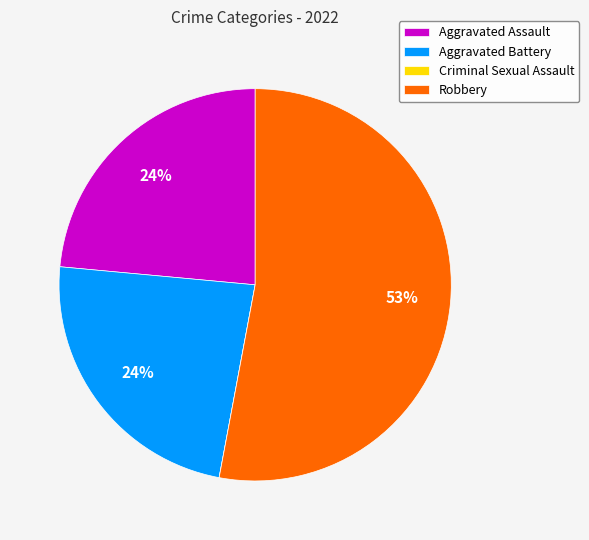

Which category has the biggest portion of the pie?

Robbery